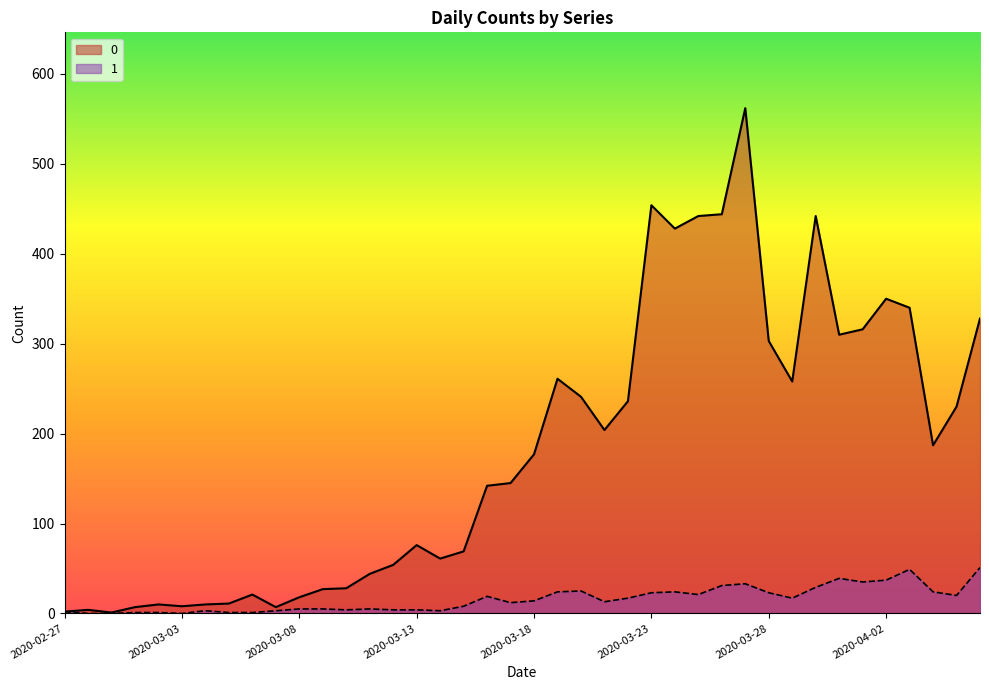

Between 2020-04-01 and 2020-03-13, which is larger?

2020-04-01